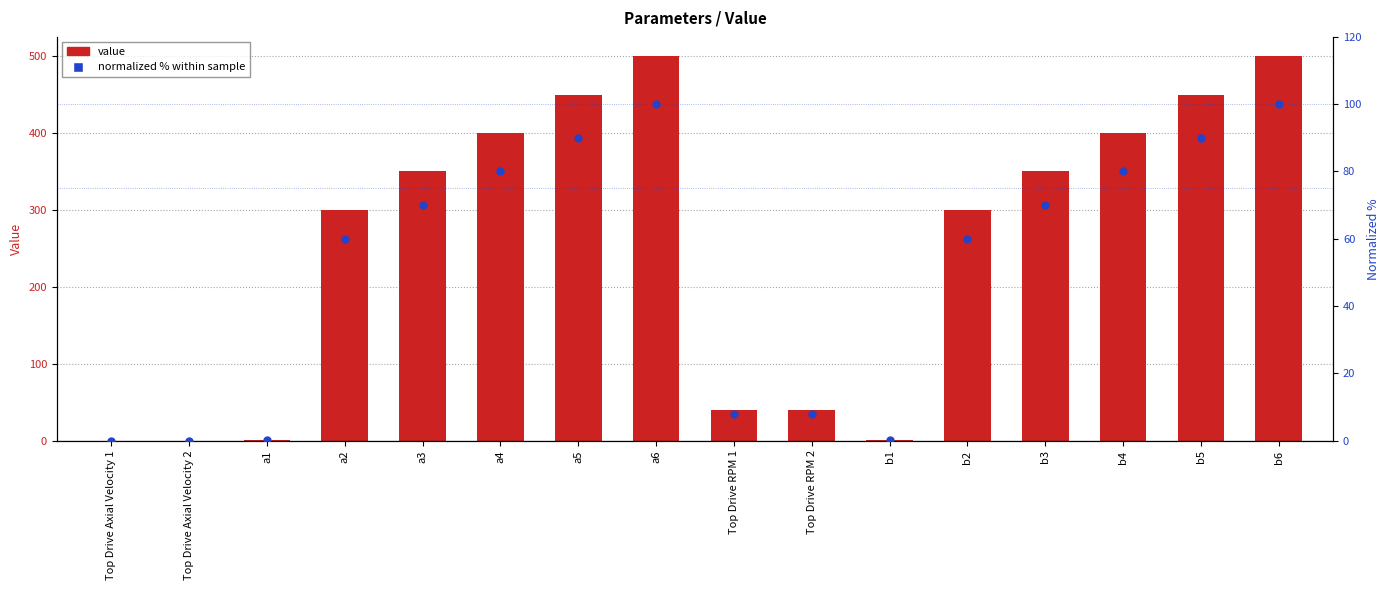

Which series reaches the minimum Y coordinate?

Normalized % within sample